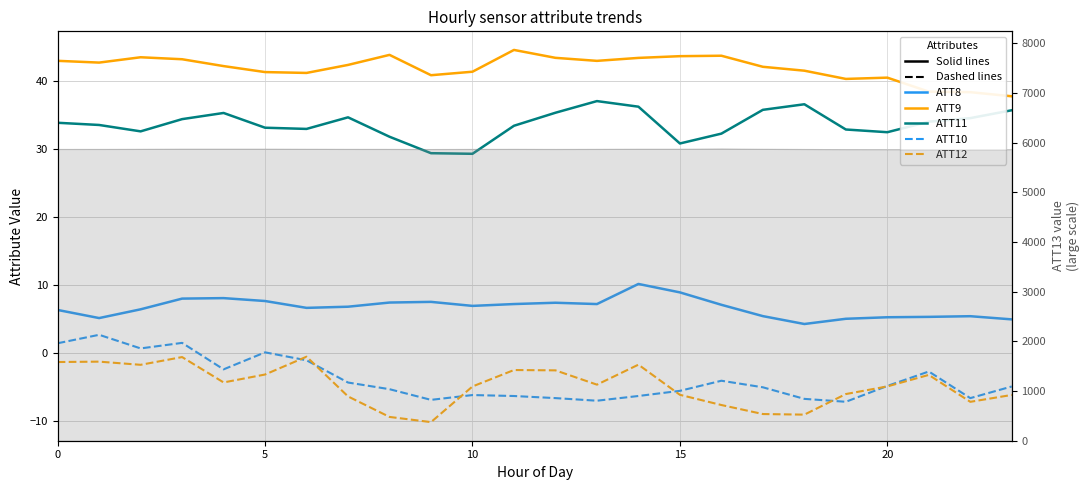

At 13, list the series in order from largest to smallest.

ATT9, ATT11, ATT8, ATT12, ATT10